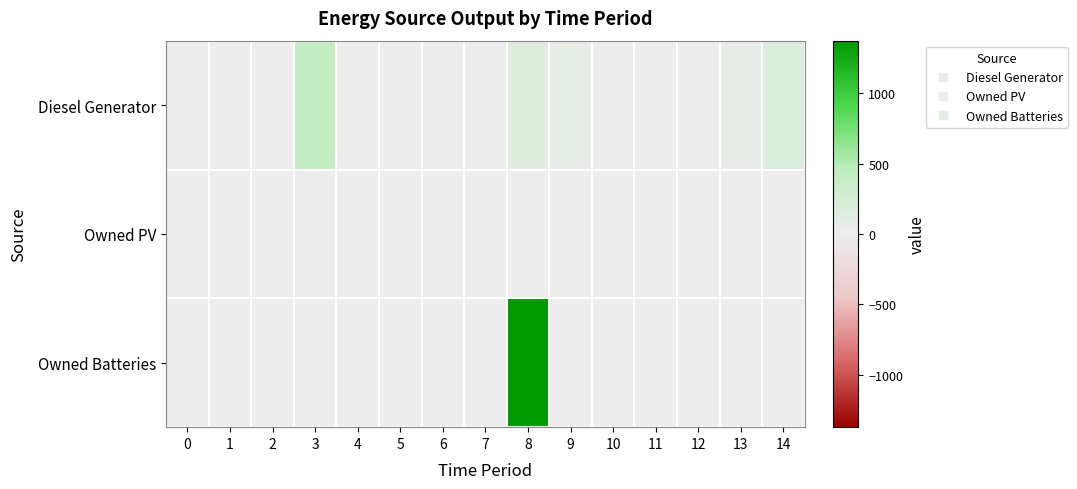

Rank the series at 5 from lowest to highest value.

Diesel Generator, Owned PV, Owned Batteries